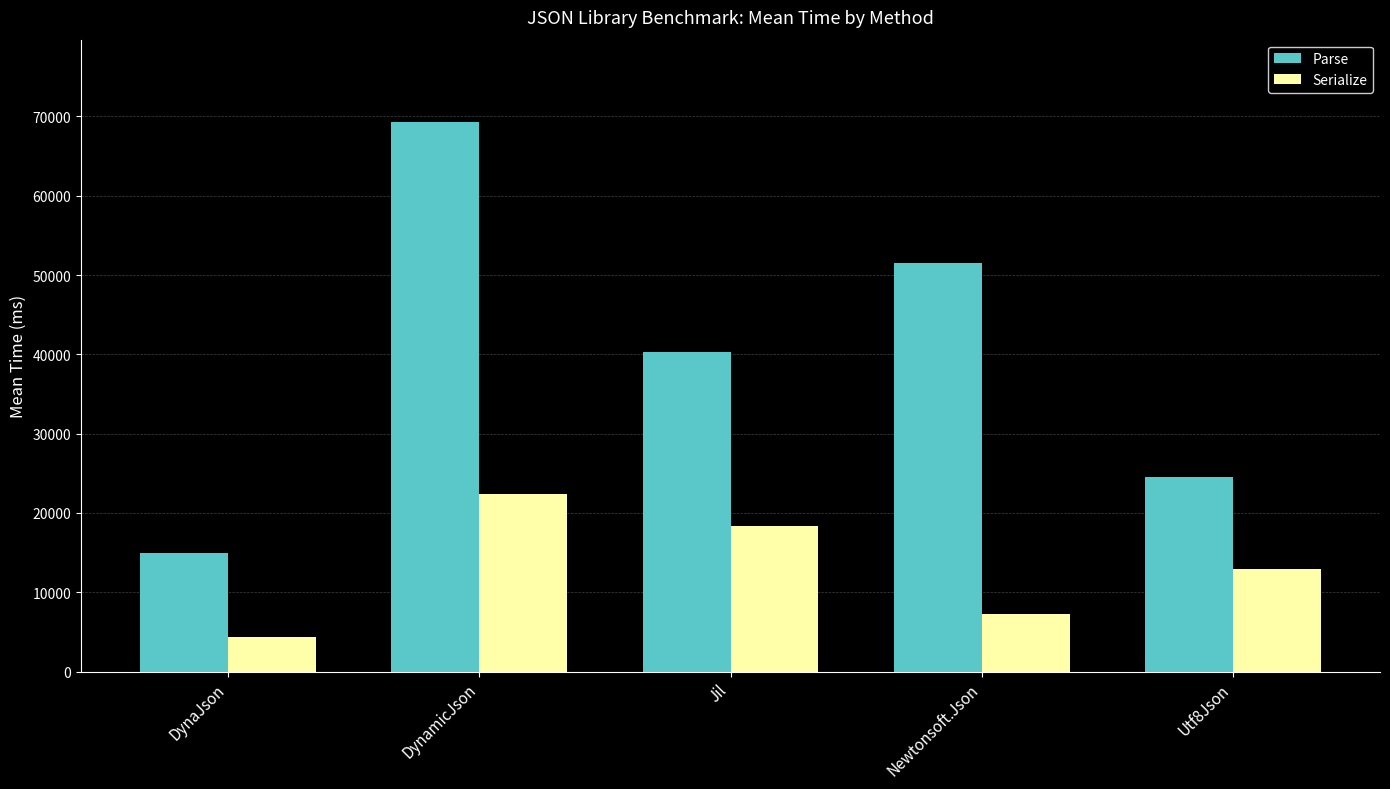

Which series has the widest spread of values?

Parse